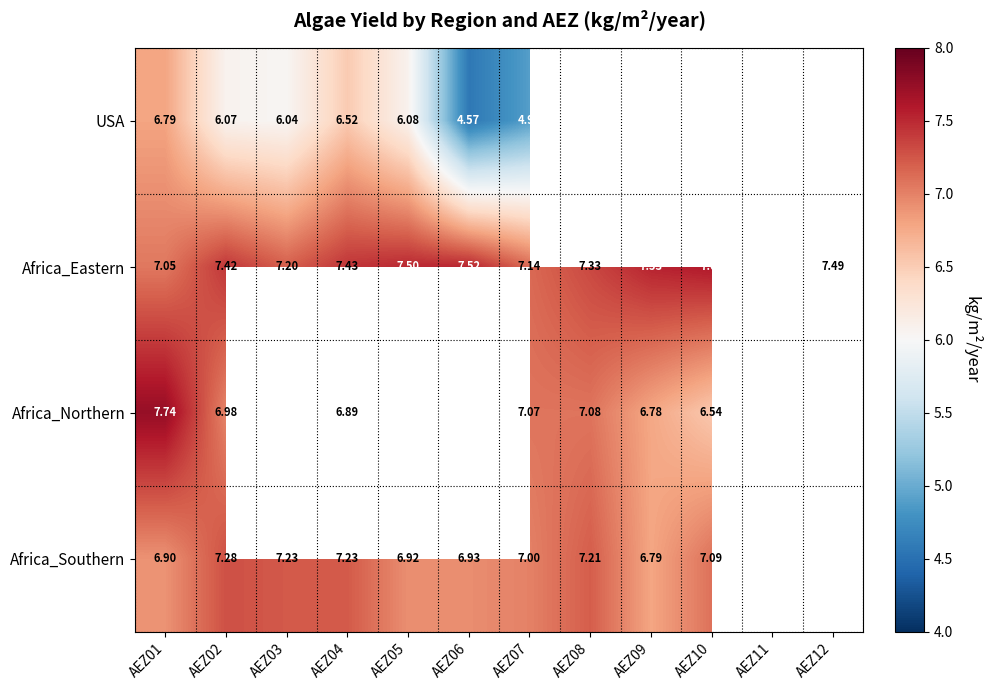

Is the value of Africa_Northern at AEZ09 greater than the value of Africa_Southern at AEZ02?

No